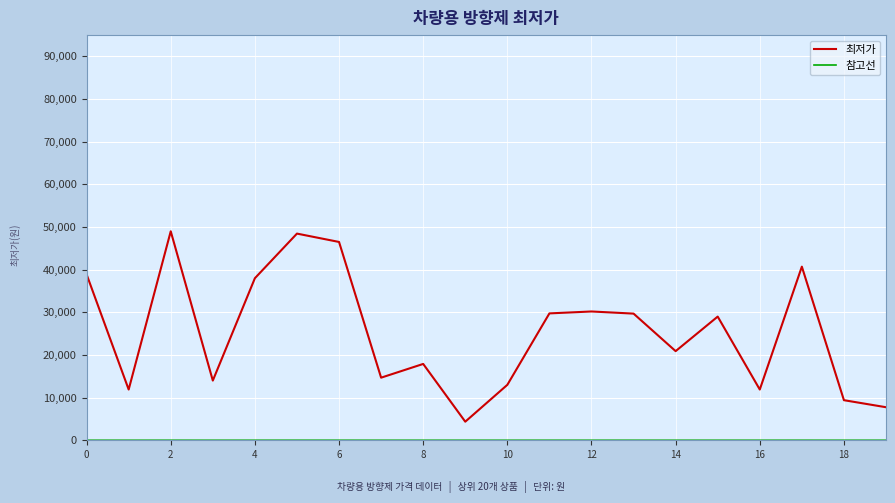

Which series has the largest total across all categories?

최저가